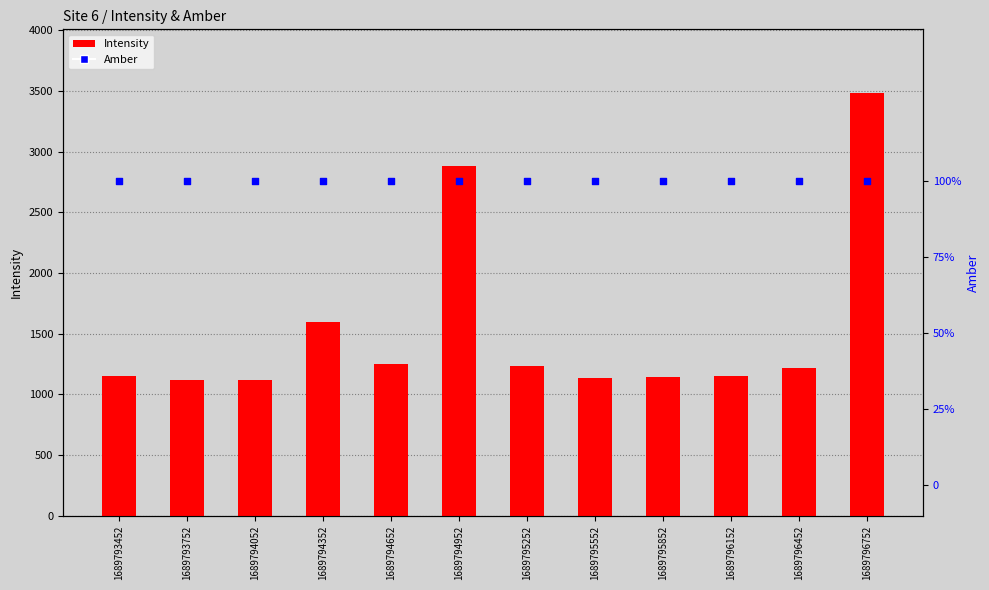

At which category is the sum across all series the highest?

1689796752